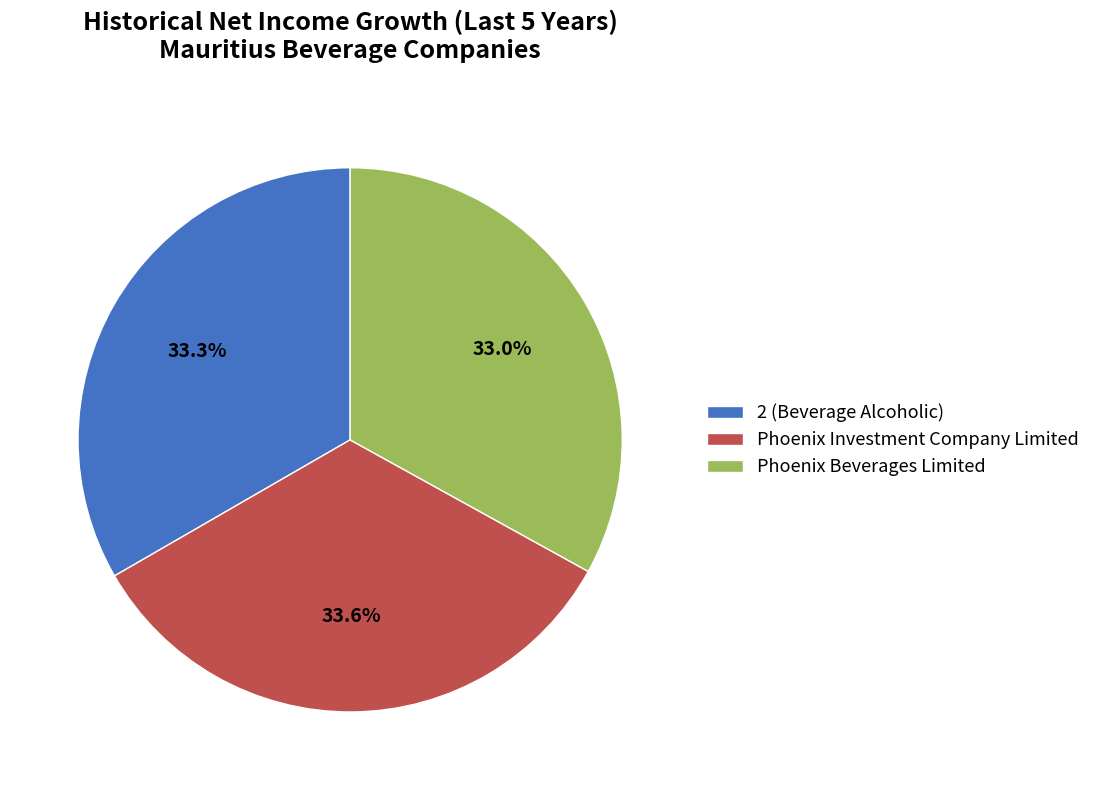

Does Phoenix Beverages Limited account for over 50% of the chart?

No